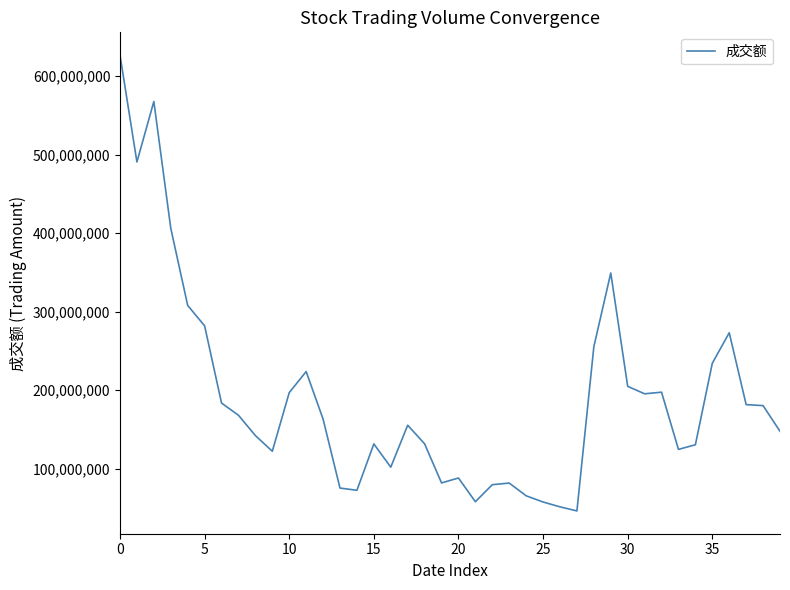

What is the smallest value displayed?

45941247